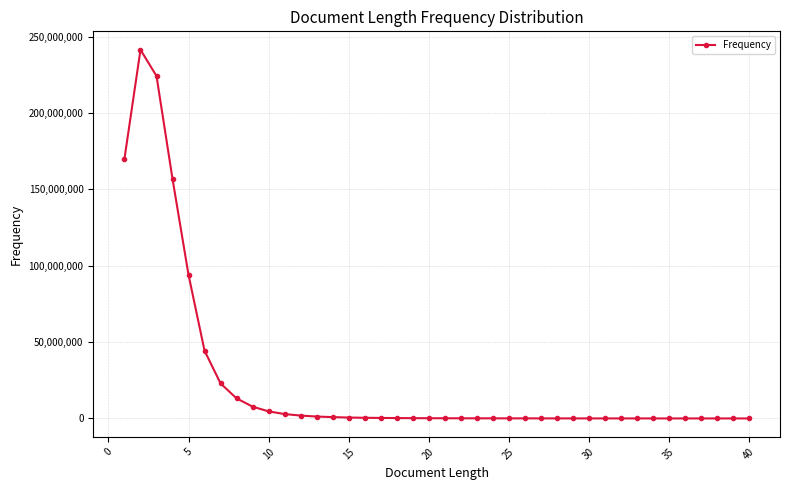

True or false: the data has more than 0 interior local peaks.

True